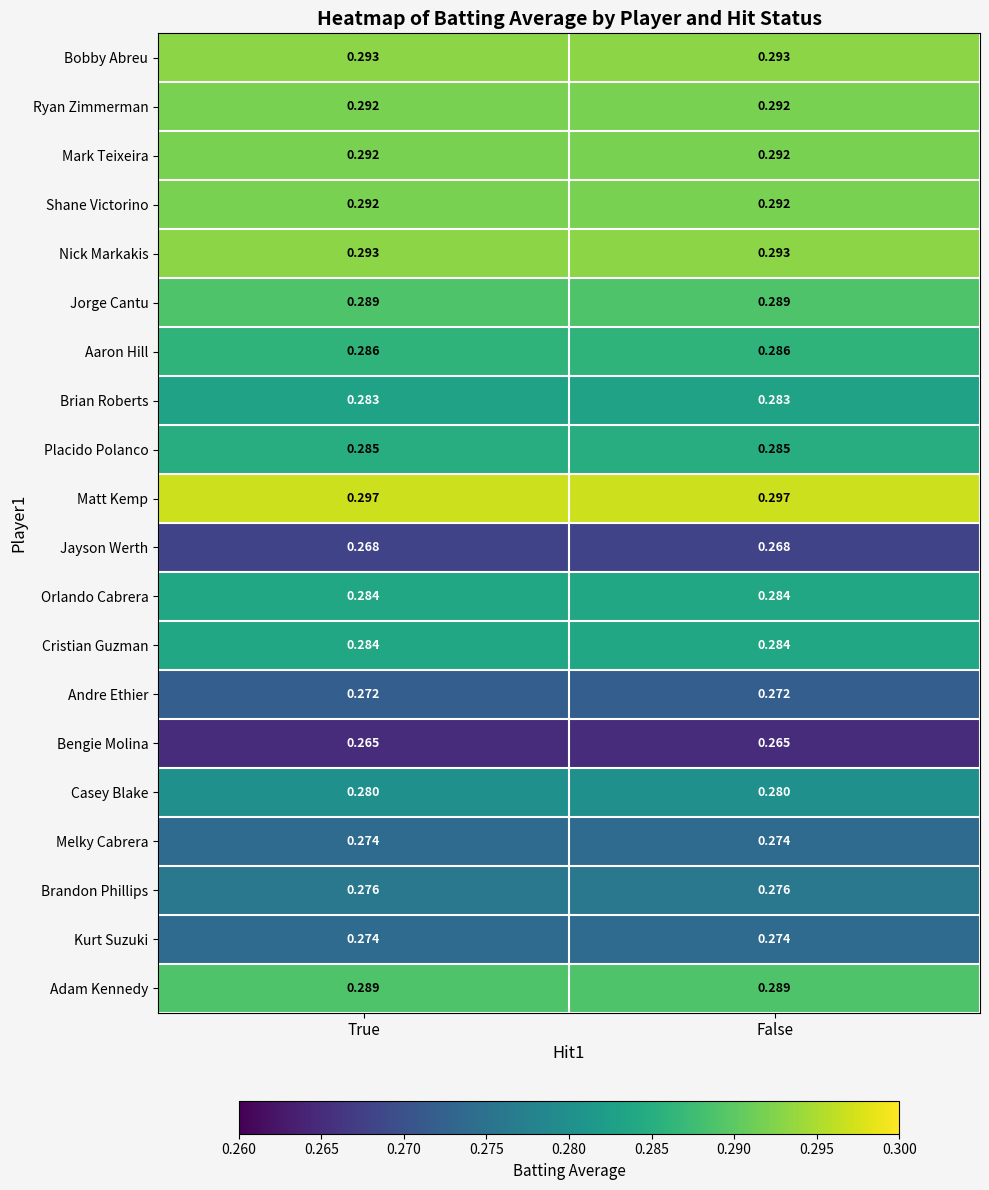

Which series has the largest total across all categories?

Matt Kemp